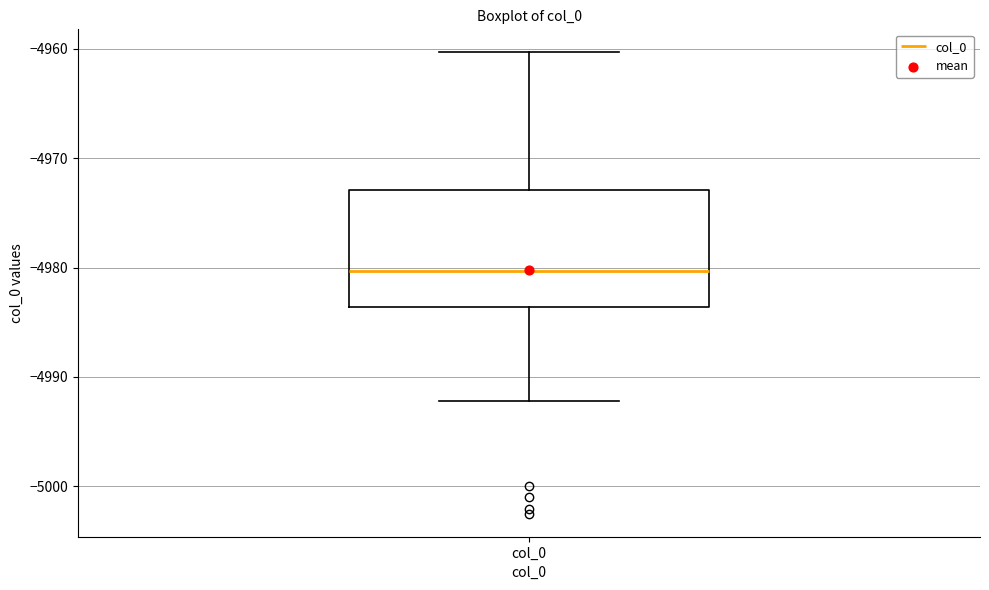

Where does the lower whisker of the box for col_0 end on the y-axis? The values are not printed on the chart, so give them approximately, as read against the axis.

-4992